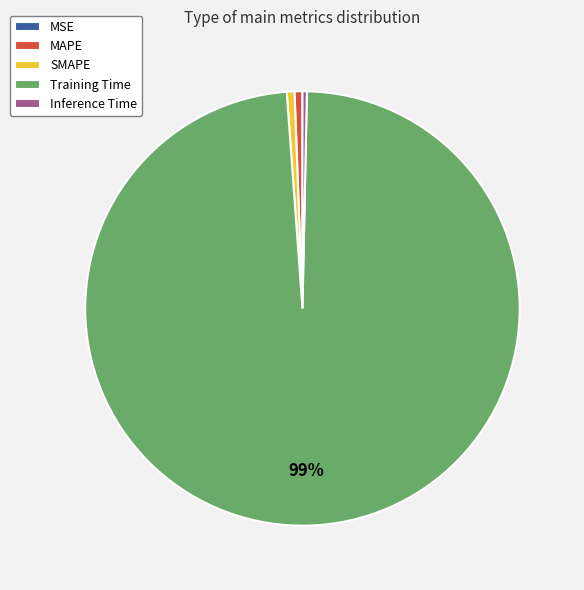

Is there a majority slice in this chart?

Yes